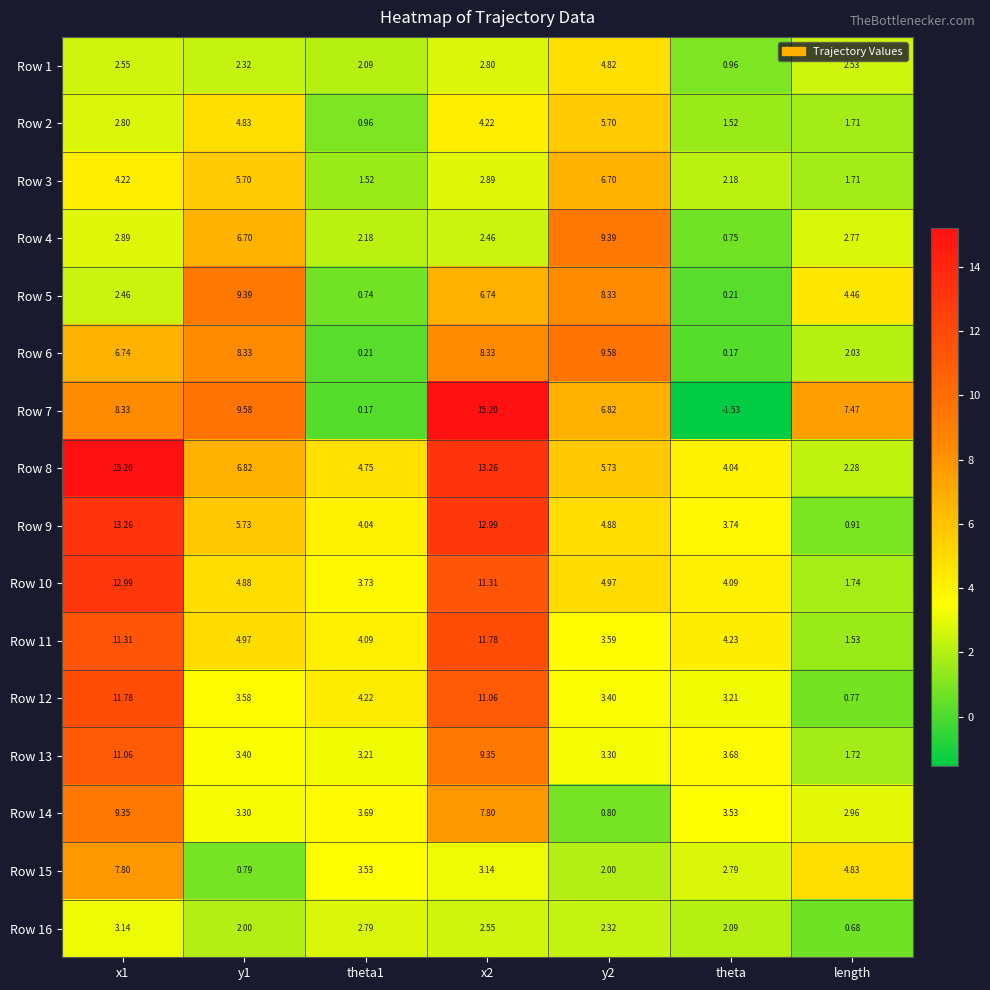

Which category has the lowest value across all series?

theta